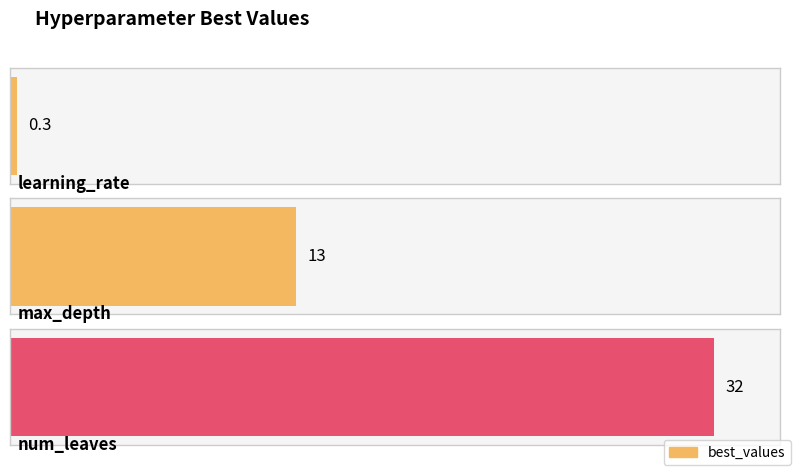

What is the sum of all values?

45.3